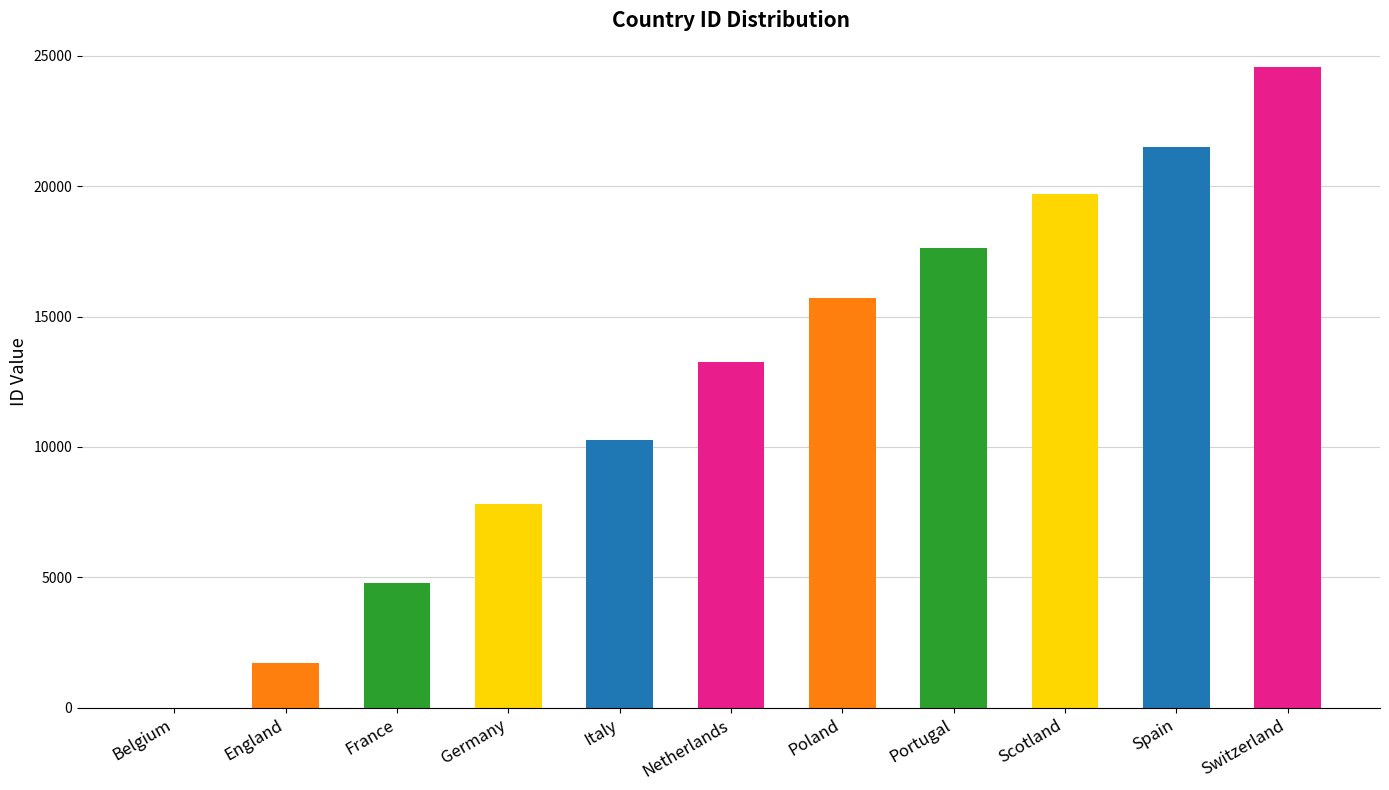

Reading right to left, list all the values displayed in this chart.

24558	21518	19694	17642	15722	13274	10257	7809	4769	1729	1